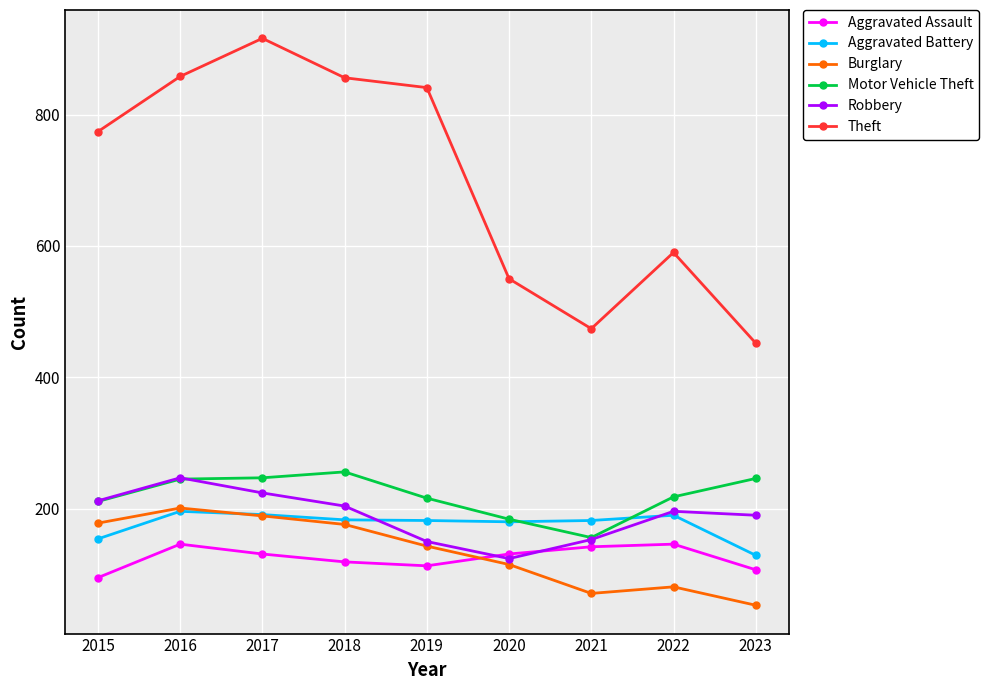

Between 2015 and 2023, which series saw the biggest shift?

Theft